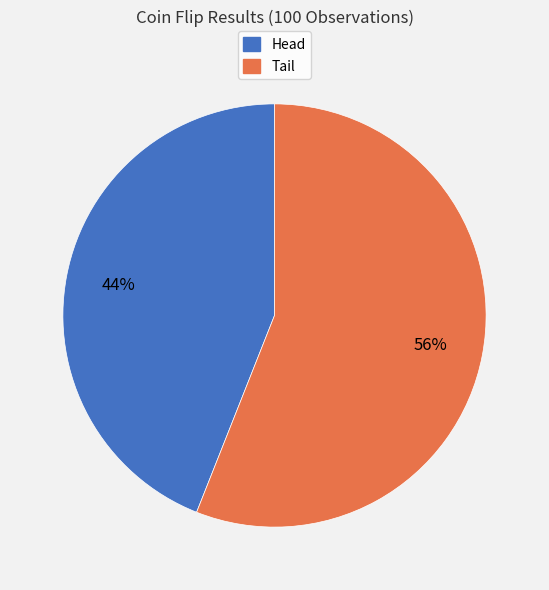

Does Tail account for over 50% of the chart?

Yes